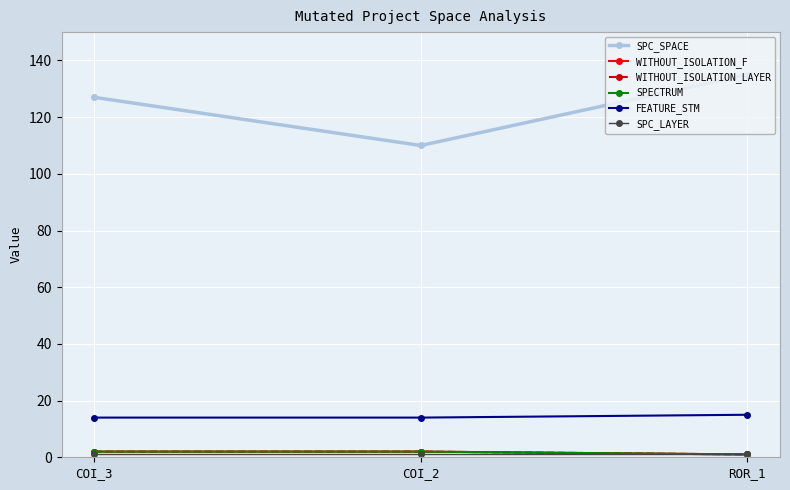

Rank the series at COI_3 from highest to lowest value.

SPC_SPACE, FEATURE_STM, WITHOUT_ISOLATION_F, WITHOUT_ISOLATION_LAYER, SPECTRUM, SPC_LAYER